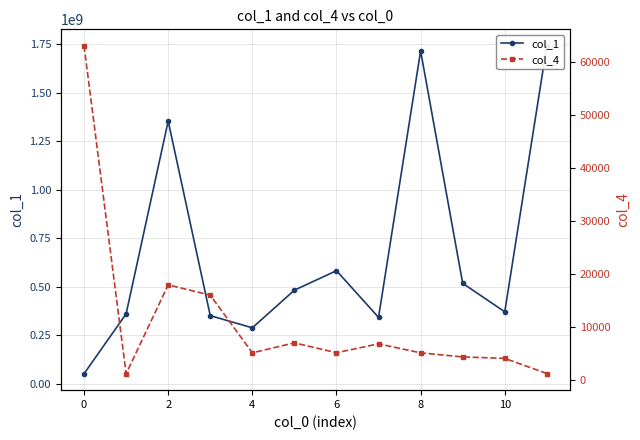

Between 4 and 11, which is larger?

11